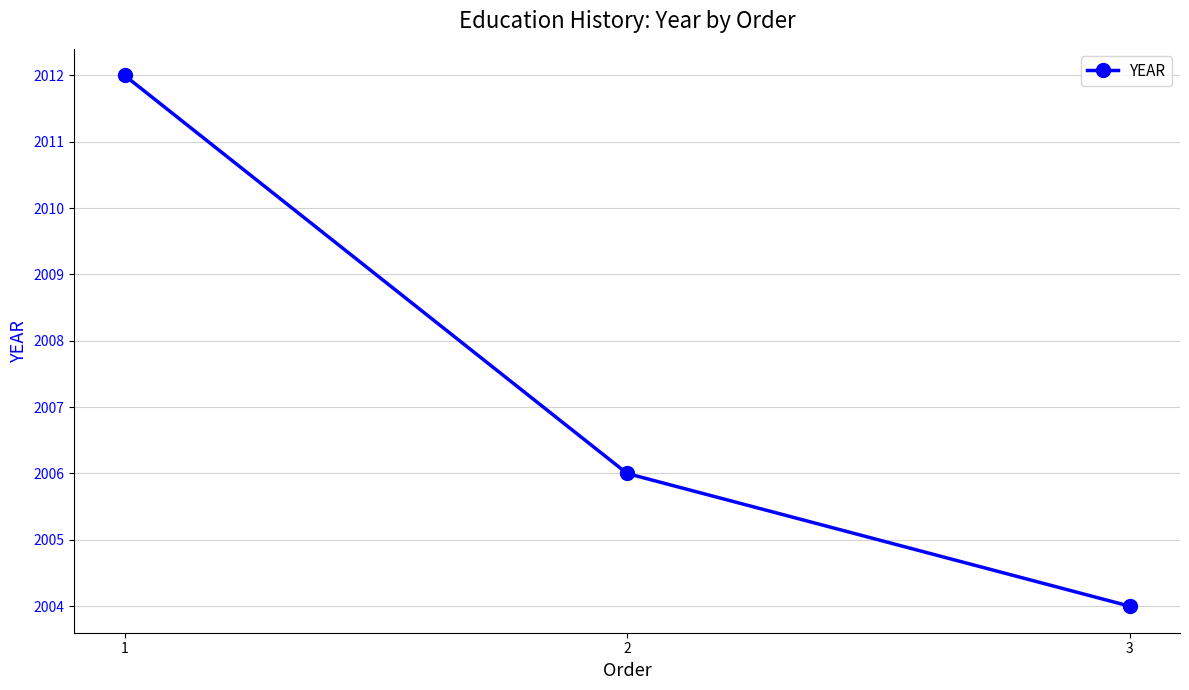

Rank the categories by value from lowest to highest.

3, 2, 1